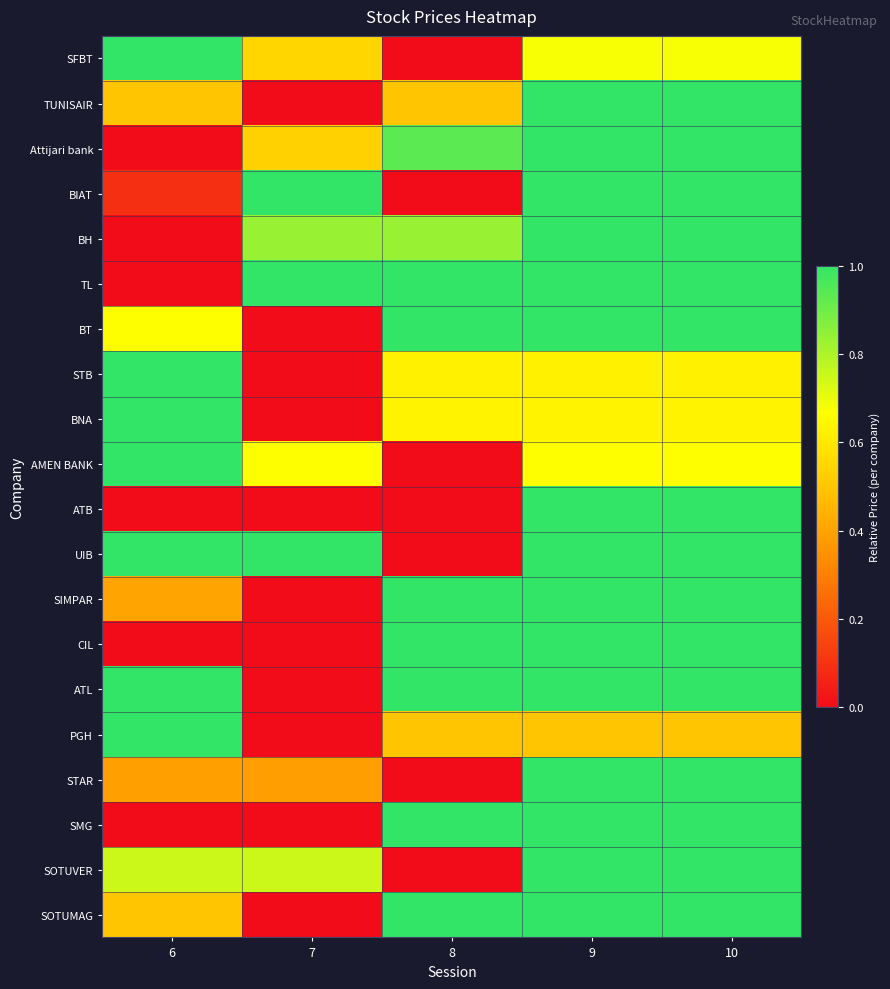

What is the greatest value displayed?

1.0